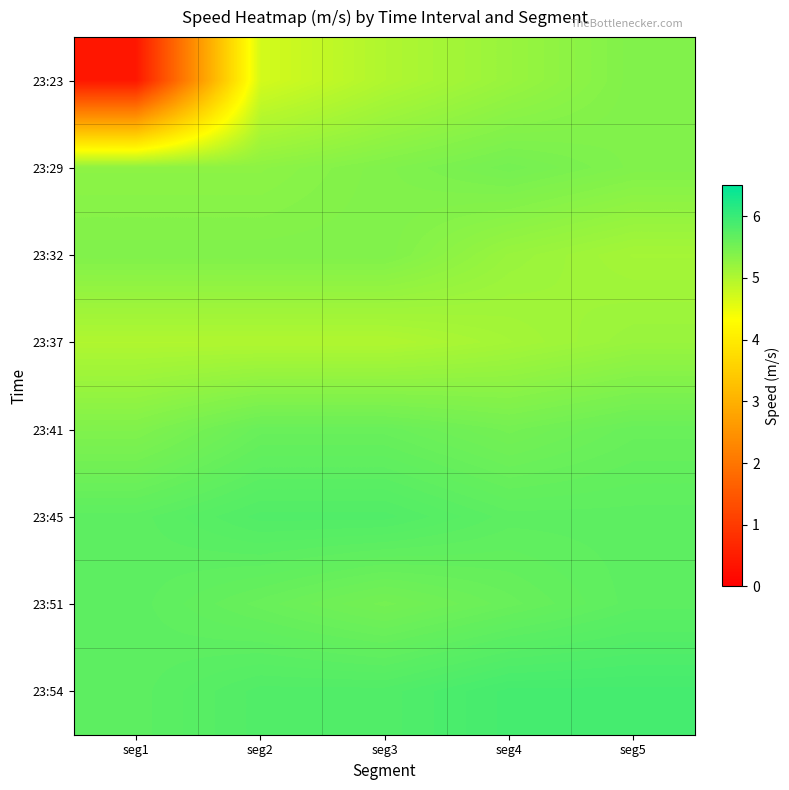

Which label corresponds to the smallest value in the chart?

seg1